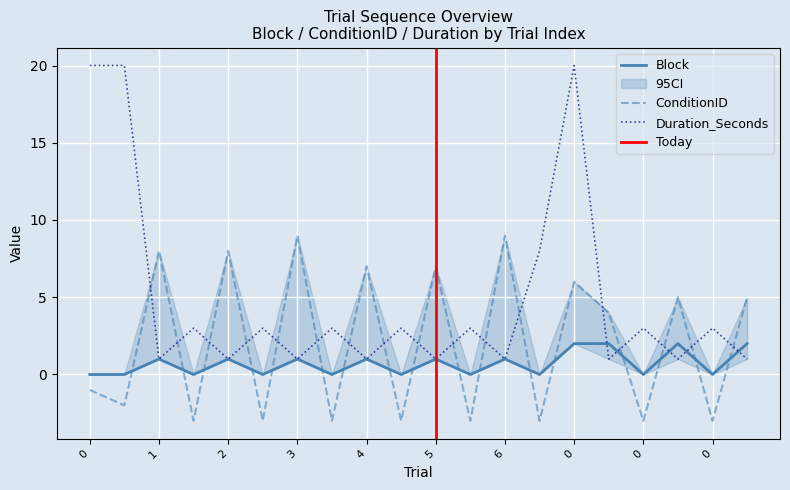

How many series are shown in this chart?

3